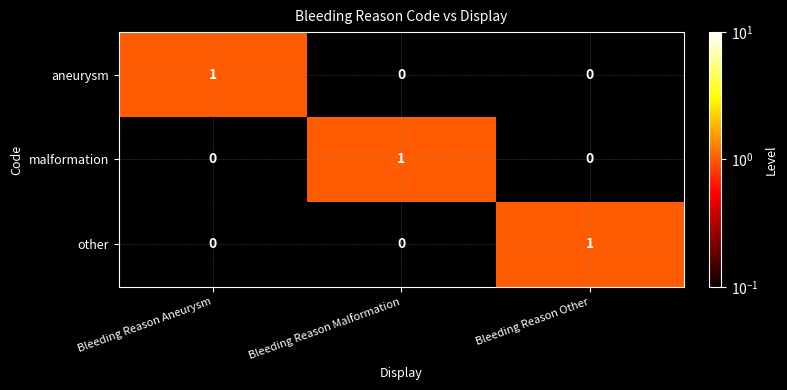

How many other values are between 0 and 1?

3